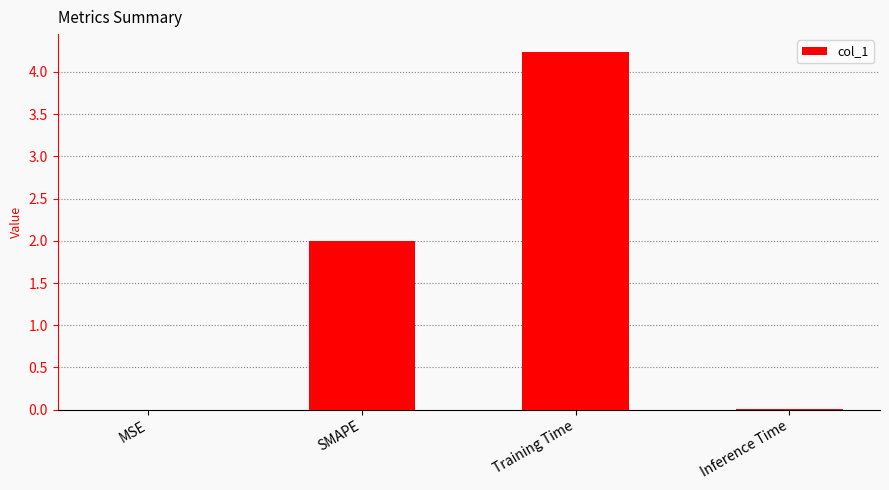

Where is the data nearest to the value 2?

SMAPE